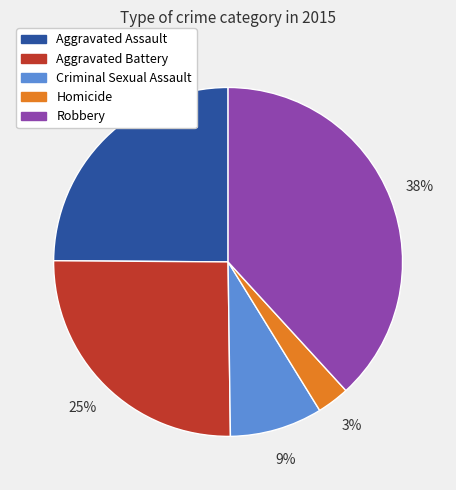

Is there any slice that represents more than half of the pie?

No